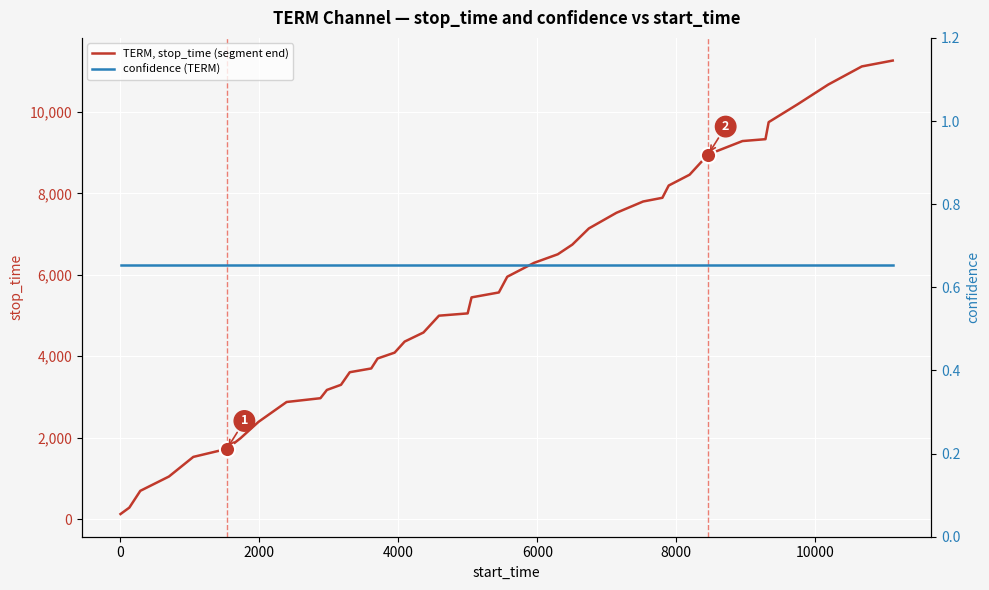

Which series contains the lowest Y value?

confidence (TERM)